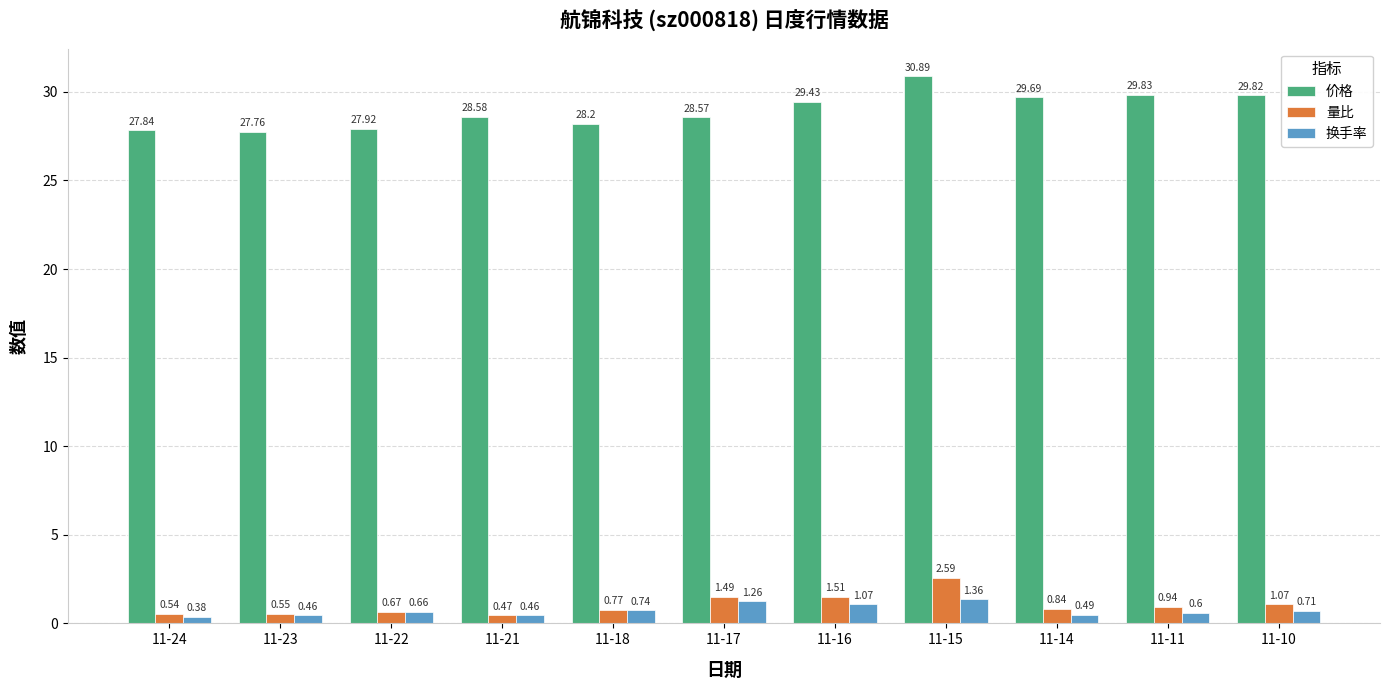

What is the sum of the 量比 values at 11-16 and 11-10?

2.6